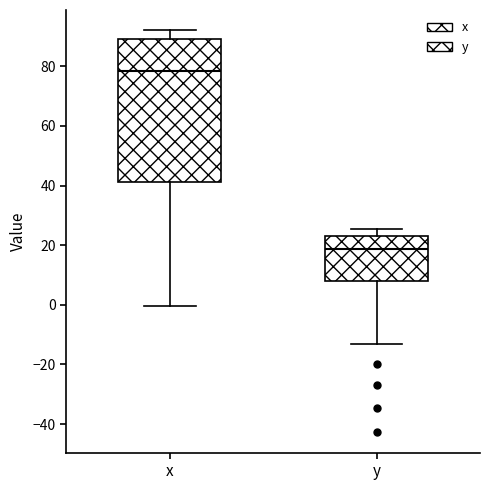

Comparing the boxes themselves (not the whiskers), which one is the tallest?

x